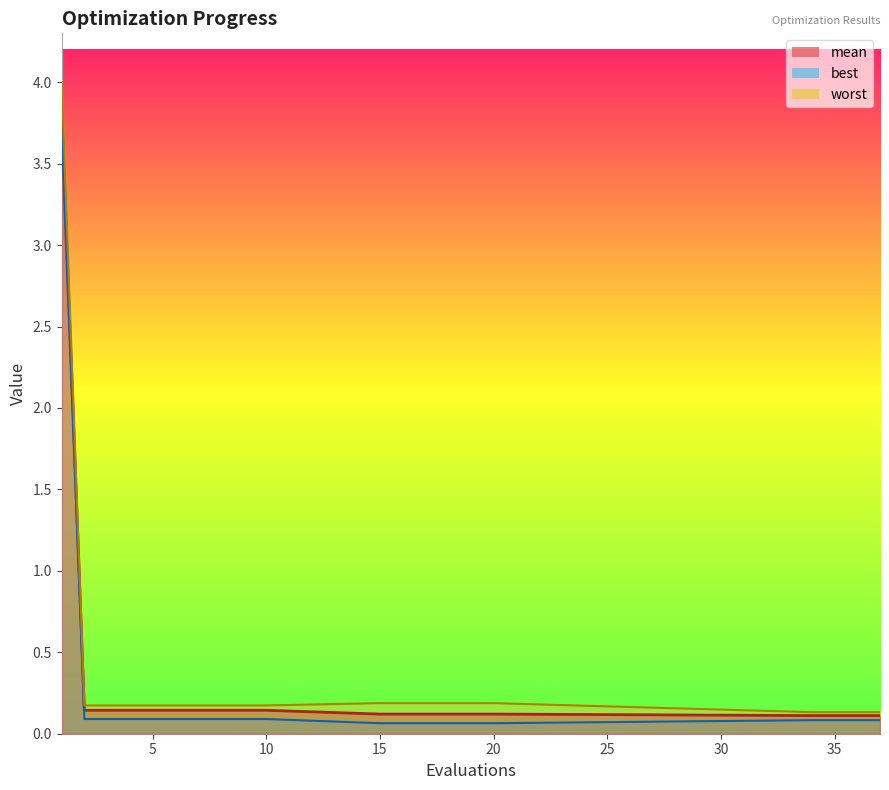

Reading left to right, list all the values displayed in this chart.

mean: 1=3.8	2=0.1	3=0.1	4=0.1	5=0.1	6=0.1	7=0.1	8=0.1	9=0.1	10=0.1	15=0.1	16=0.1	17=0.1	18=0.1	19=0.1	20=0.1	34=0.1	35=0.1	36=0.1	37=0.1
best: 1=3.7	2=0.1	3=0.1	4=0.1	5=0.1	6=0.1	7=0.1	8=0.1	9=0.1	10=0.1	15=0.1	16=0.1	17=0.1	18=0.1	19=0.1	20=0.1	34=0.1	35=0.1	36=0.1	37=0.1
worst: 1=4.0	2=0.2	3=0.2	4=0.2	5=0.2	6=0.2	7=0.2	8=0.2	9=0.2	10=0.2	15=0.2	16=0.2	17=0.2	18=0.2	19=0.2	20=0.2	34=0.1	35=0.1	36=0.1	37=0.1